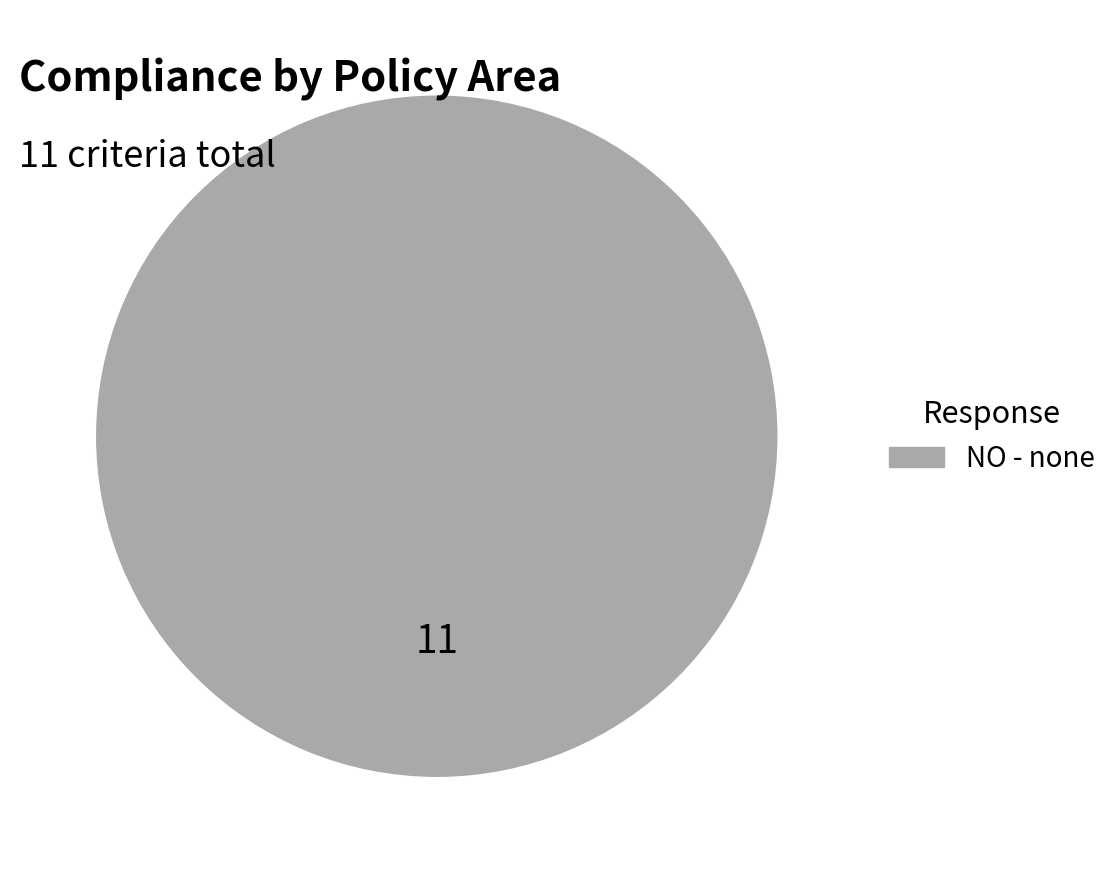

Is there any slice that represents more than half of the pie?

Yes